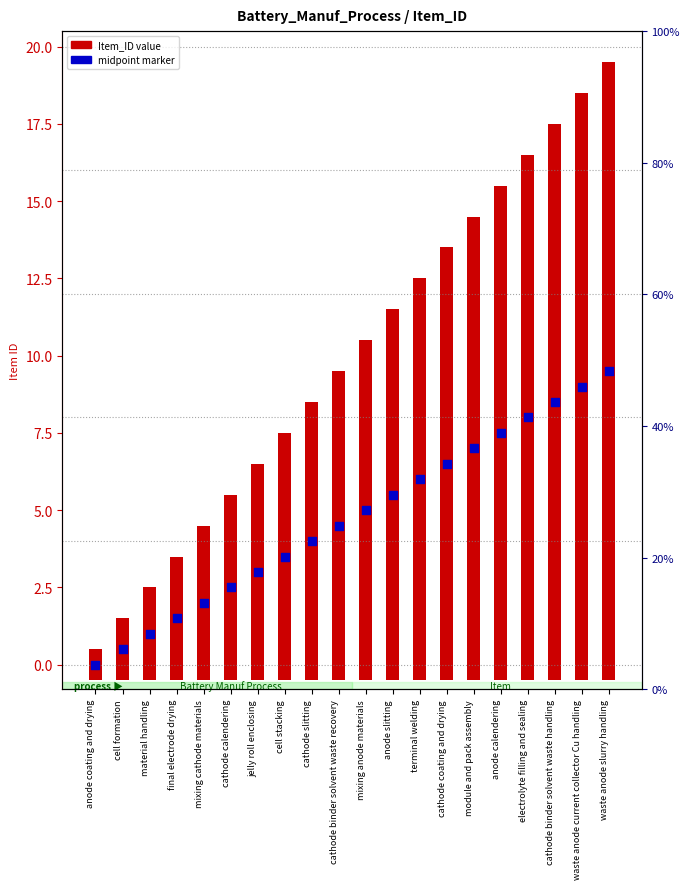

Which series has the largest Y range (max minus min)?

Item_ID value